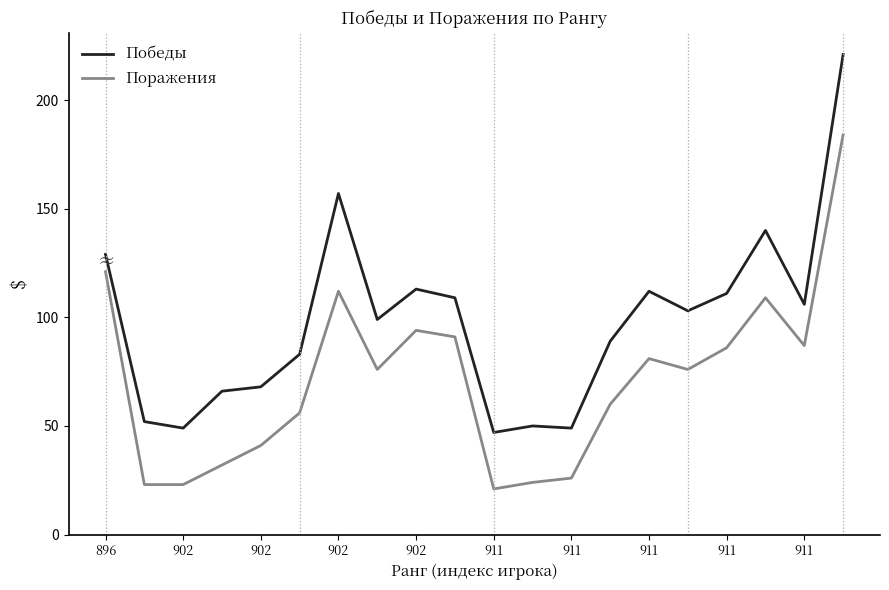

Is this an area chart (filled region under the line)?

No